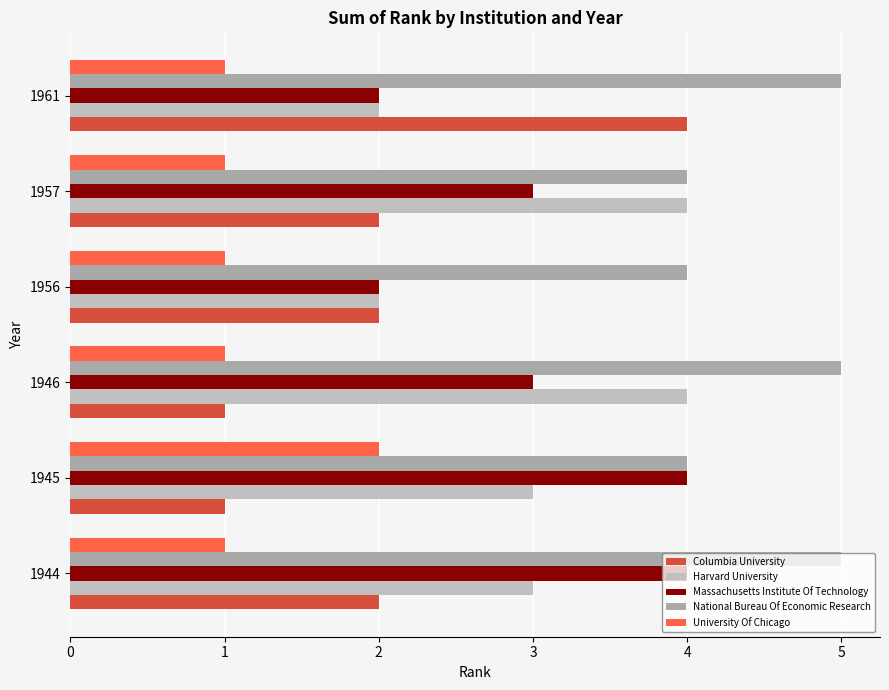

Count the number of data series in this chart.

5